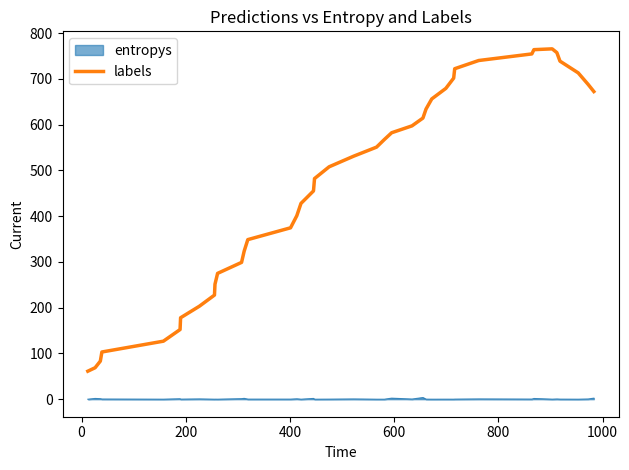

Rank the series by their maximum value, from highest to lowest.

labels, entropys